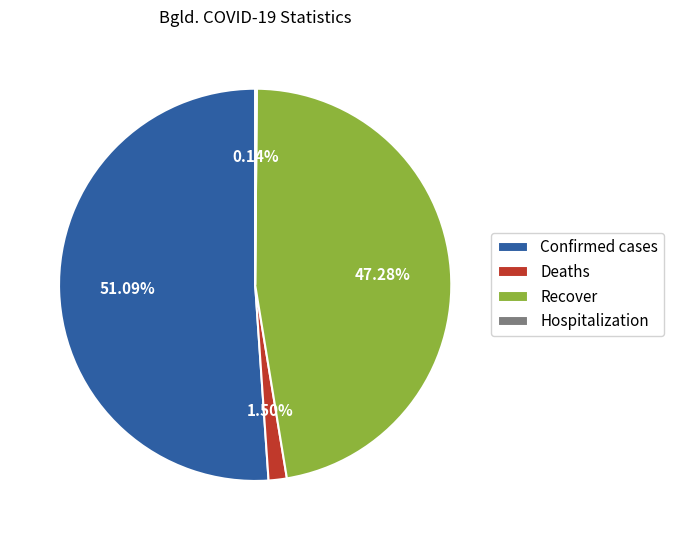

Which slice is the largest?

Confirmed cases